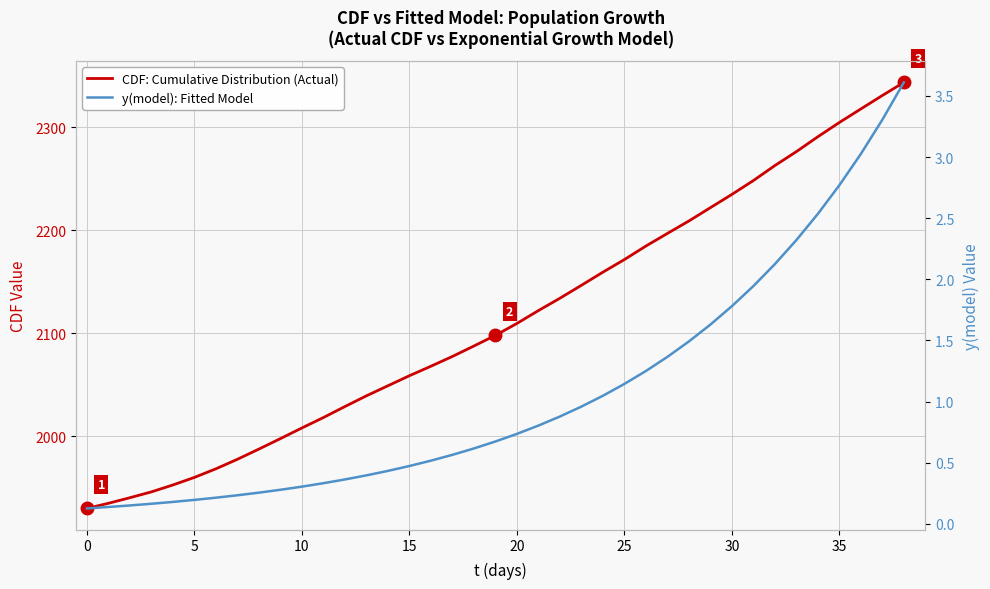

How many lines are shown in the chart?

2